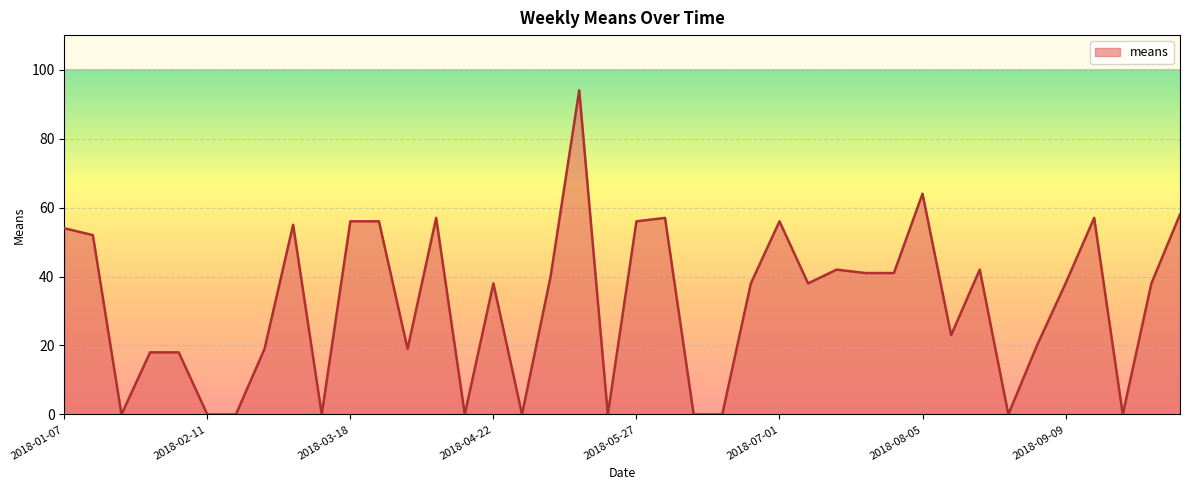

What is the maximum value shown in the chart?

94